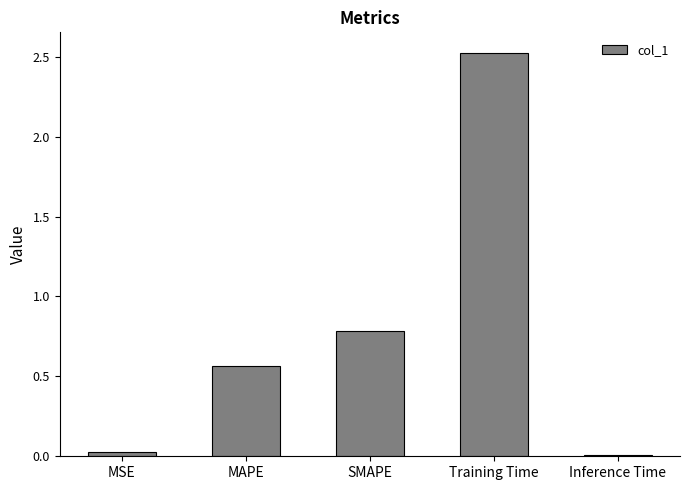

Is it true that the value at MAPE is 0.3?

False